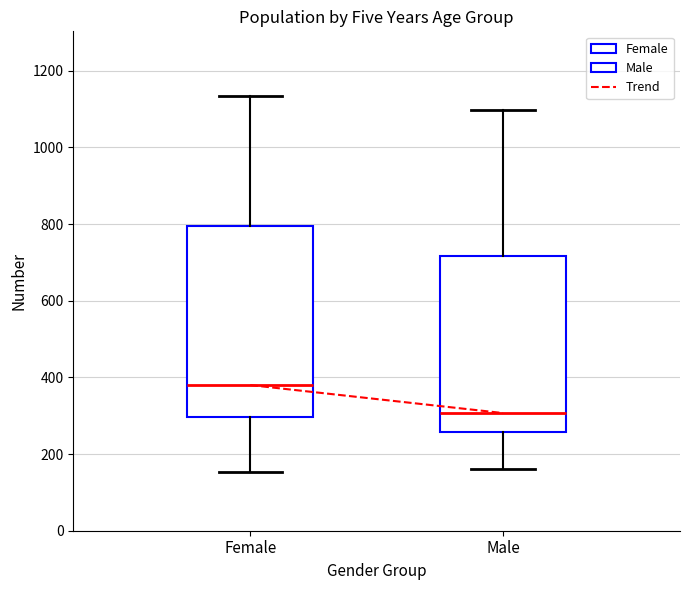

Which box is the tallest, from its lower edge to its upper edge?

Female